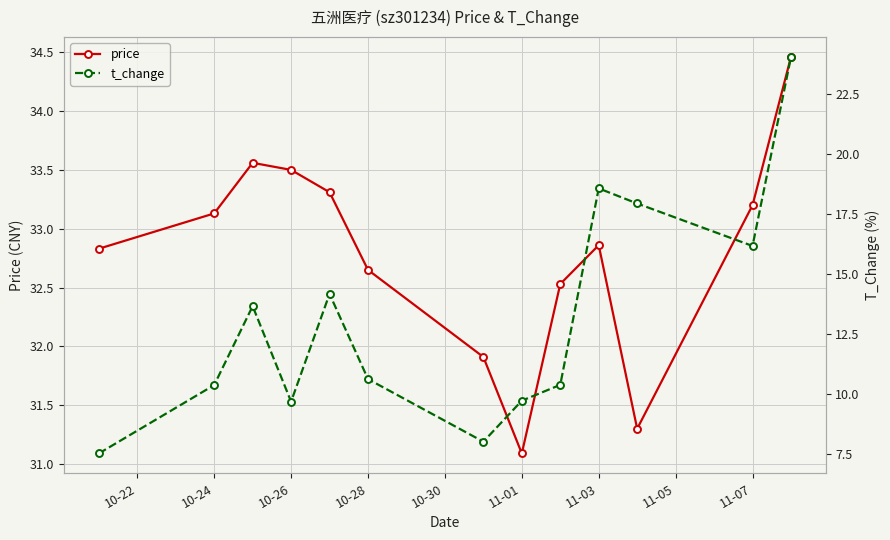

True or false: price and t_change intersect in this chart.

False